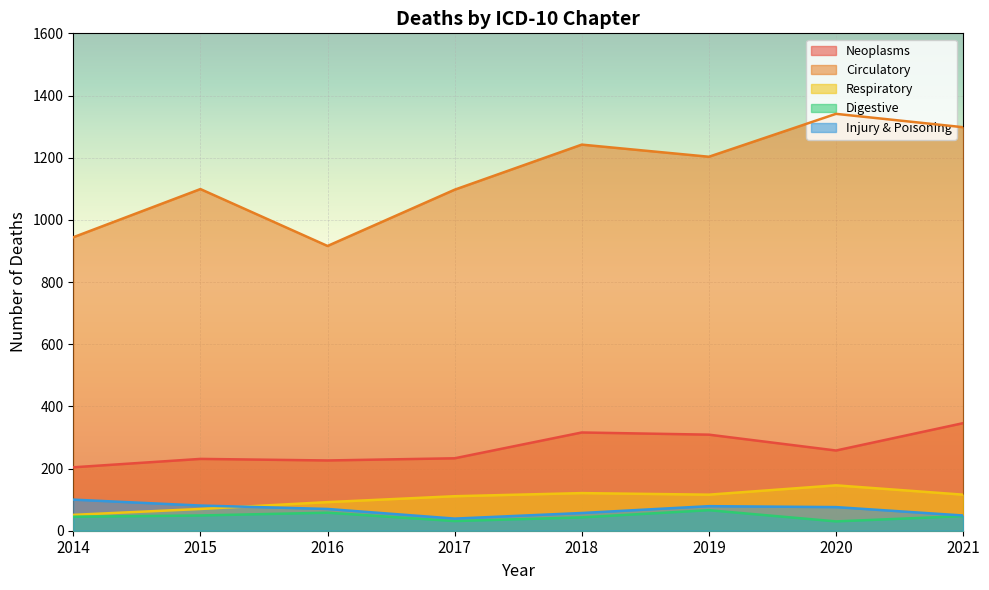

At 2020, list the series in order from largest to smallest.

Circulatory, Neoplasms, Respiratory, Injury & Poisoning, Digestive